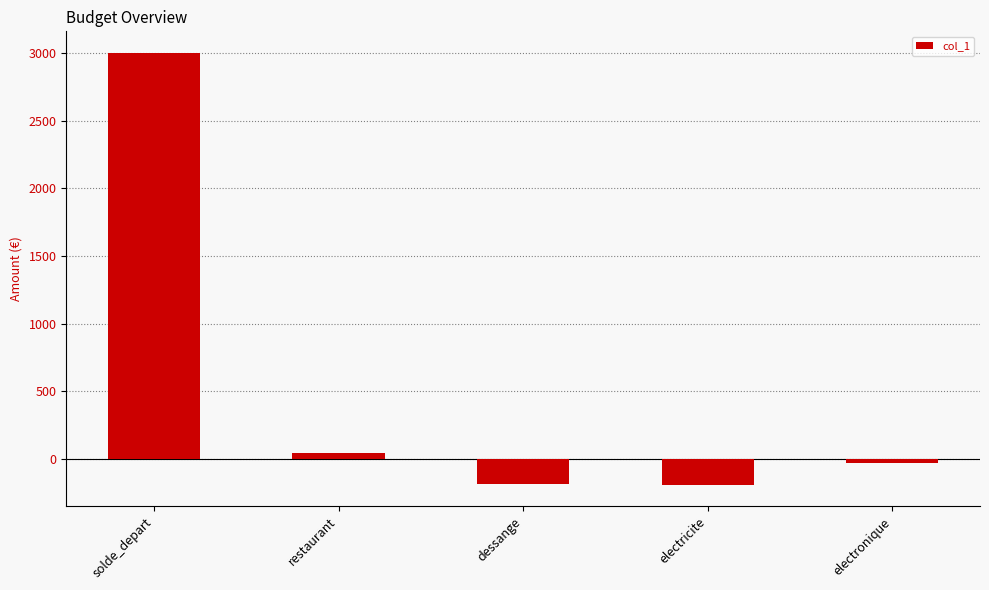

Which category has the highest value across all series?

solde_depart